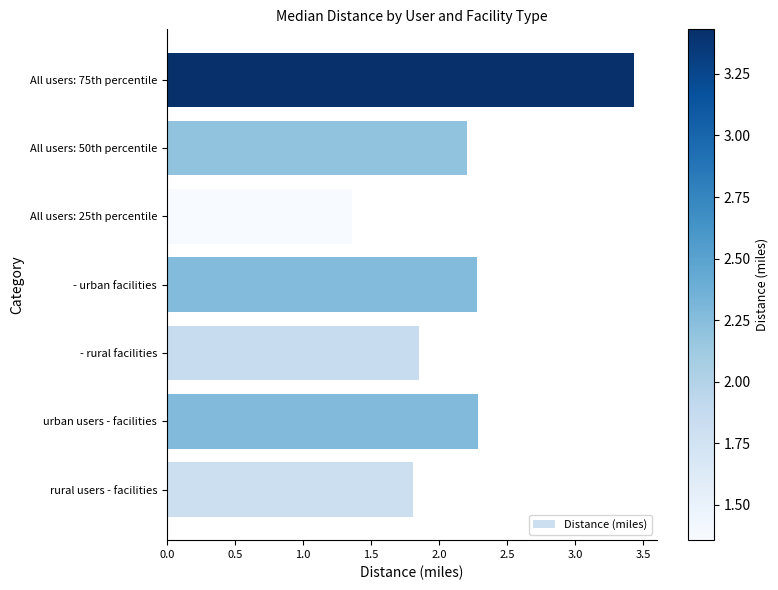

What is the ratio of the value at - rural facilities to the value at All users: 75th percentile?

0.5